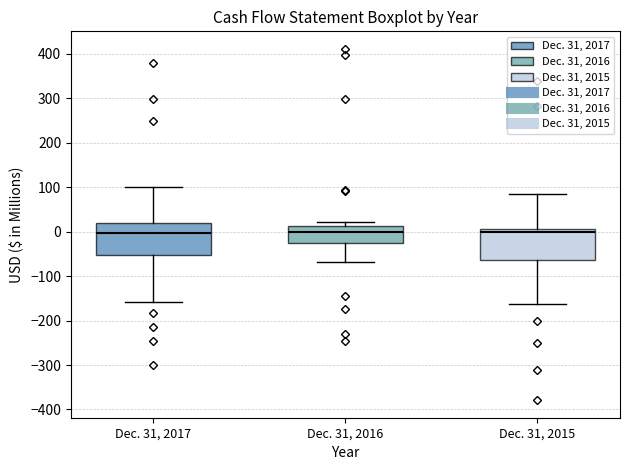

Where is the upper edge of the box for Dec. 31, 2017 on the y-axis? The values are not printed on the chart, so give them approximately, as read against the axis.

20